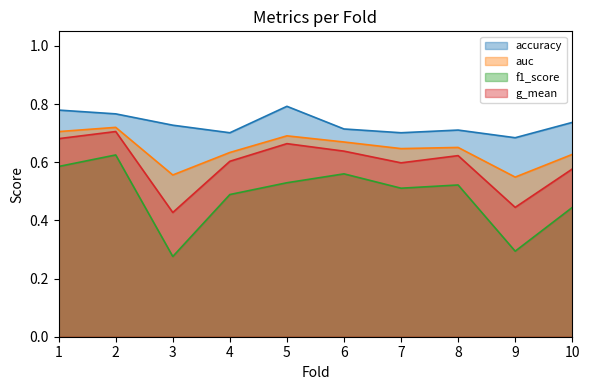

Is the value of accuracy at 8 greater than the value of f1_score at 9?

Yes